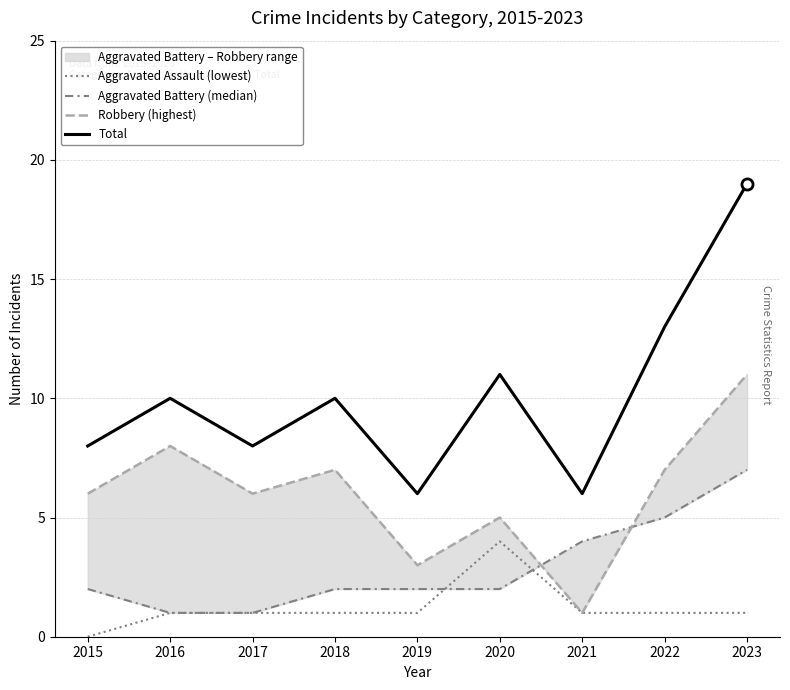

At which category does the chart reach its peak across all series?

2023